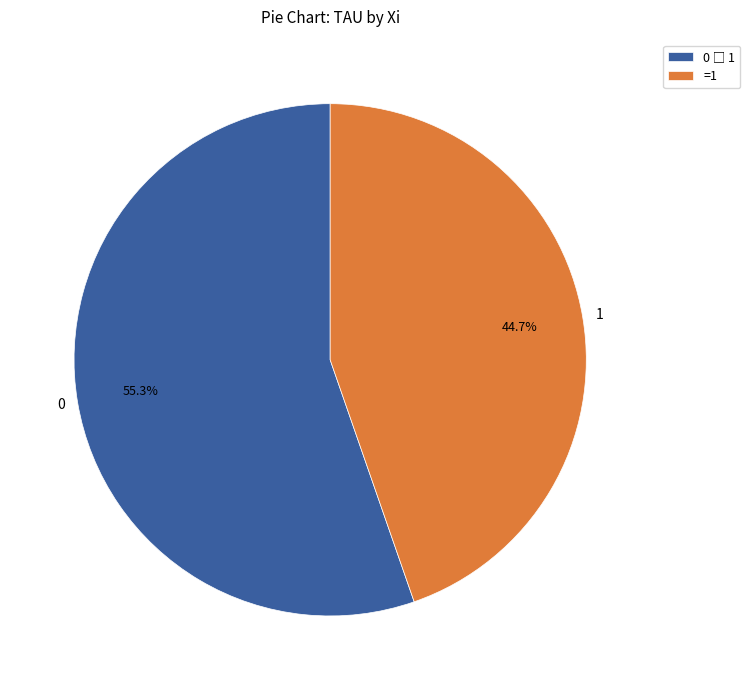

What is the ratio of the value at 0 to the value at 1?

1.2